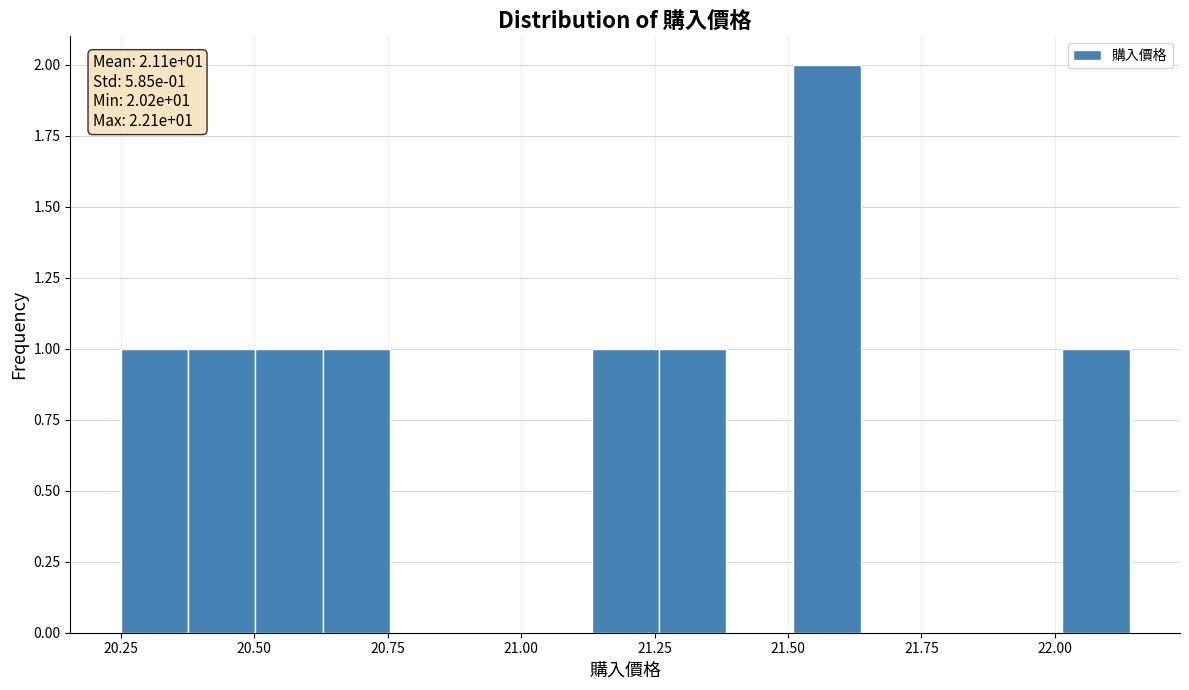

Read against the x-axis, roughly where is the centre of the tallest bar?

21.55